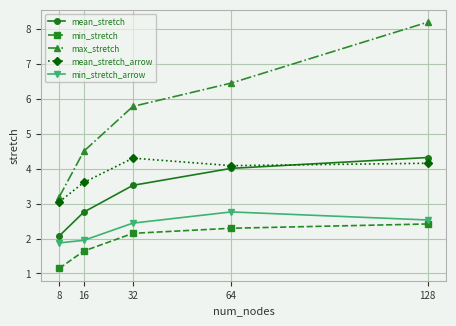

What is the value of the min_stretch point at the 2nd from the left?

1.6